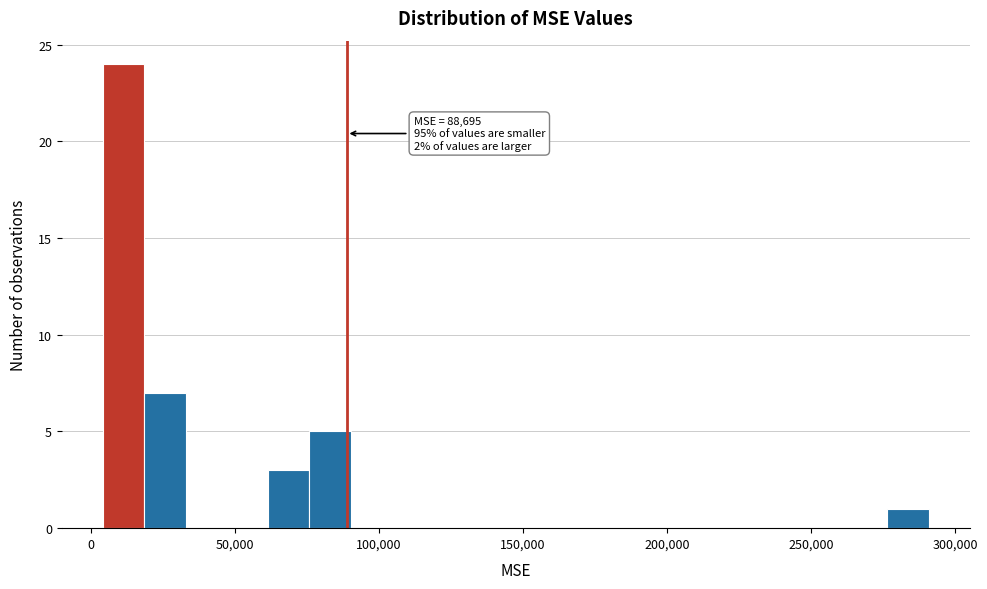

Read against the x-axis, roughly where is the centre of the tallest bar?

10000